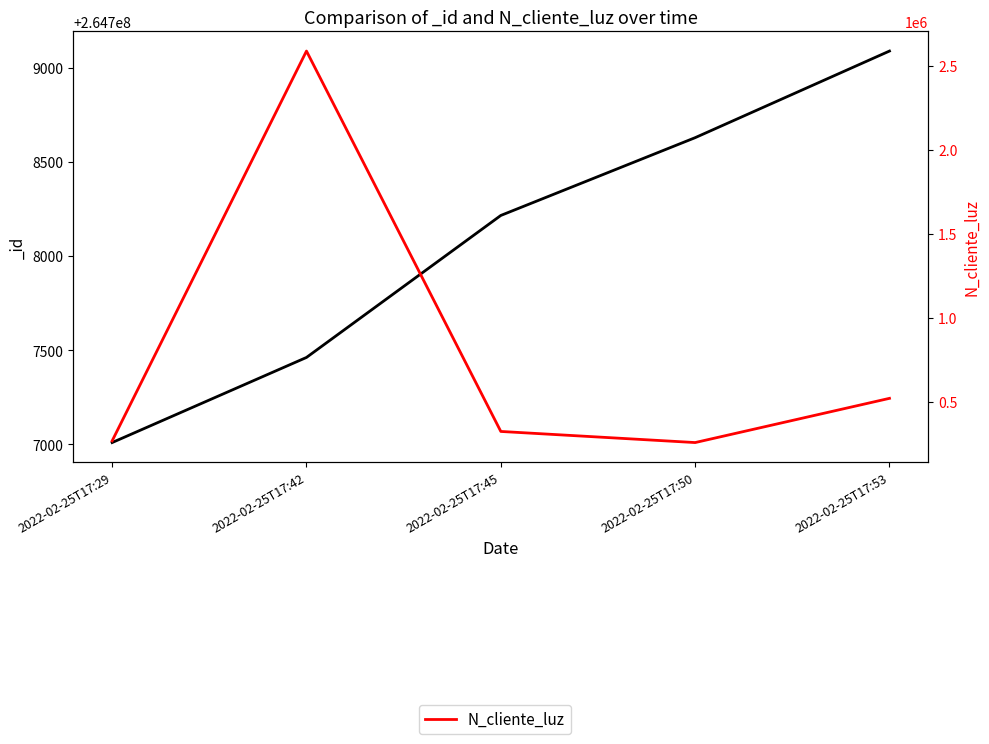

Rank the categories by value from lowest to highest.

2022-02-25T17:50, 2022-02-25T17:29, 2022-02-25T17:45, 2022-02-25T17:53, 2022-02-25T17:42